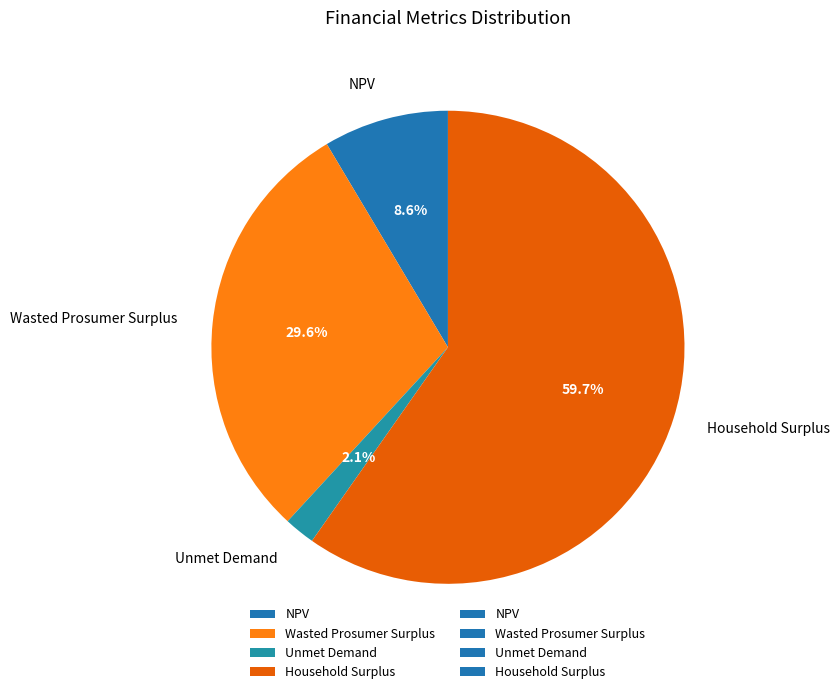

Is the sum of NPV and Unmet Demand greater than half?

No